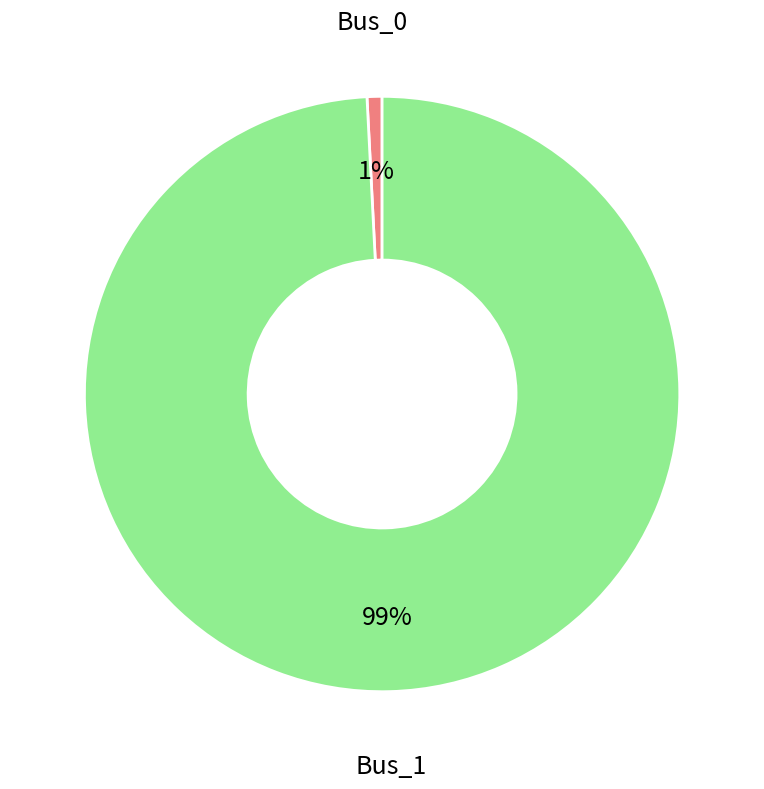

Rank the categories by value from highest to lowest.

Bus_1, Bus_0